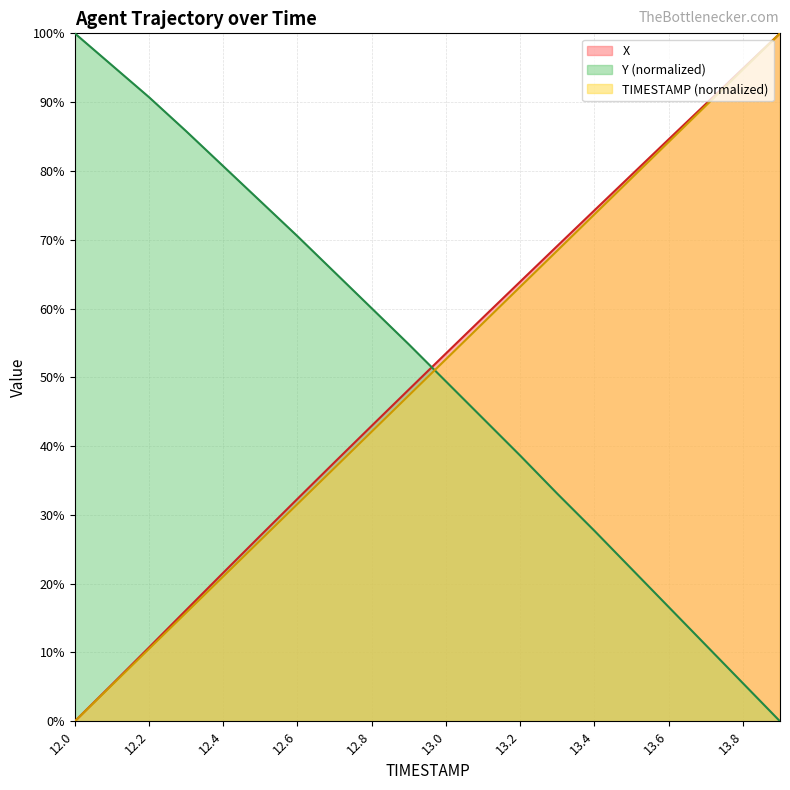

Which category has the lowest value in the TIMESTAMP series?

12.0